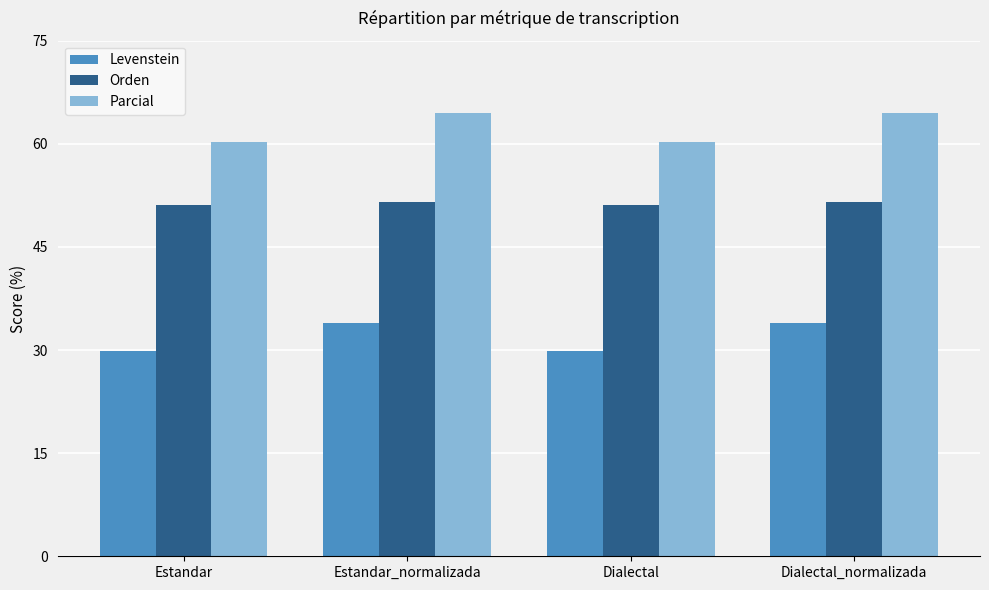

How many data points does each series have?

4